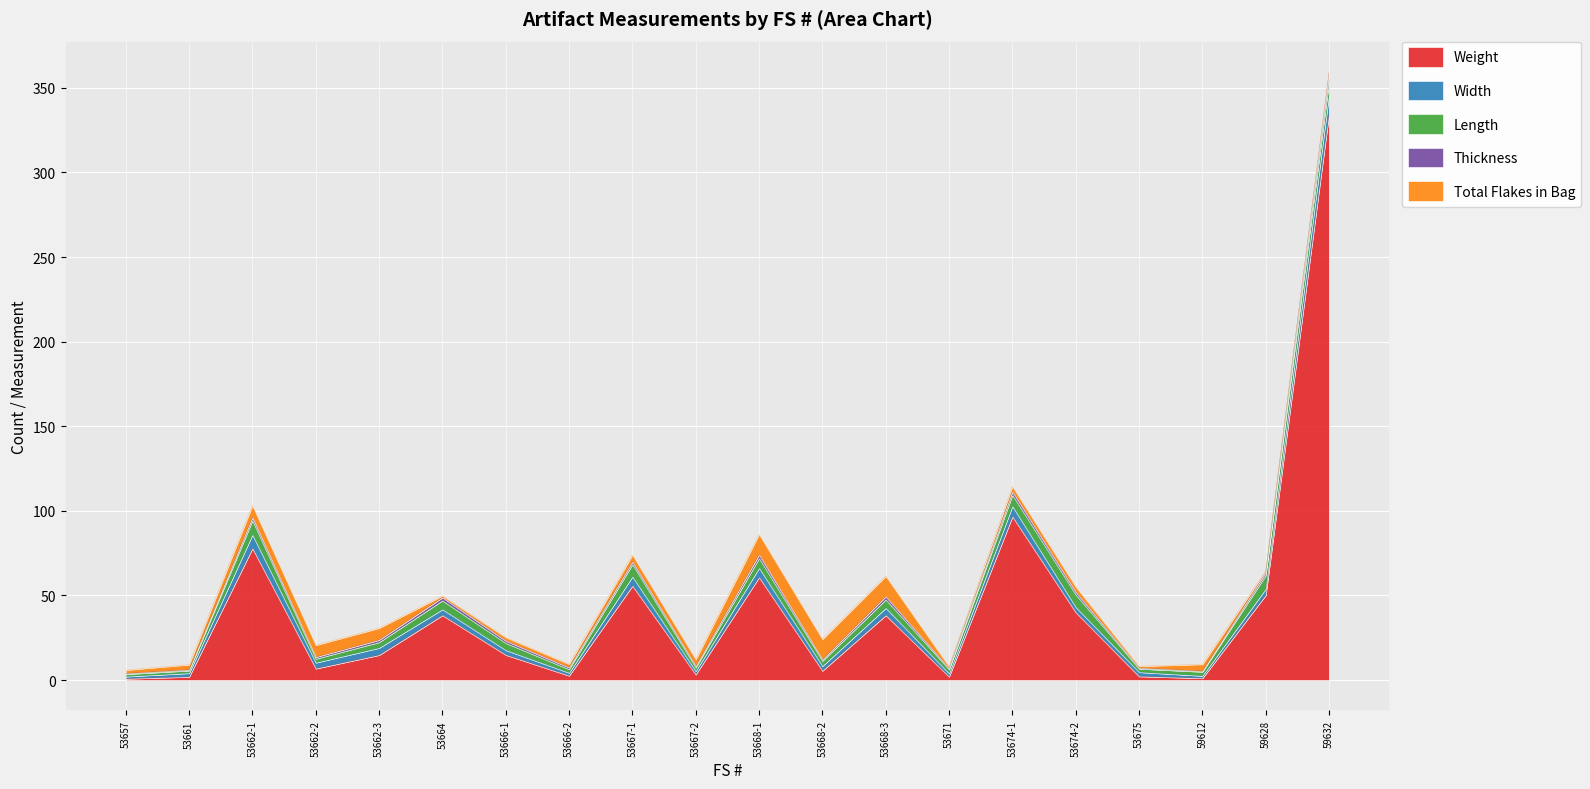

Count the number of data series in this chart.

5